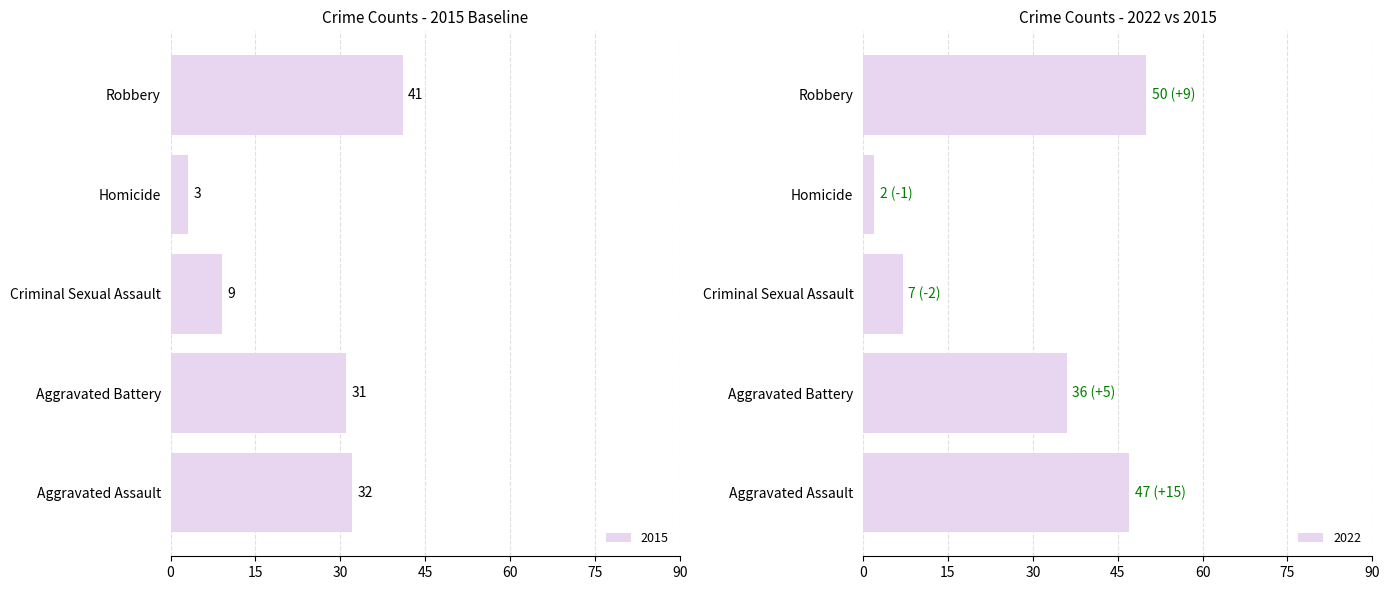

What is the approximate value of 2015 at Aggravated Assault, to the nearest 5?

30